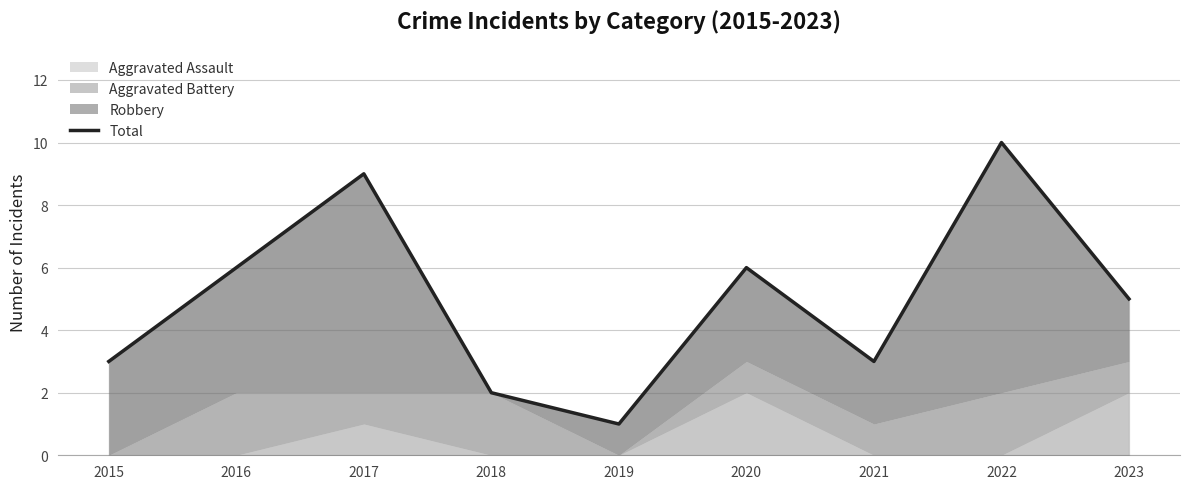

True or false: the data has more than 1 interior local peaks.

True